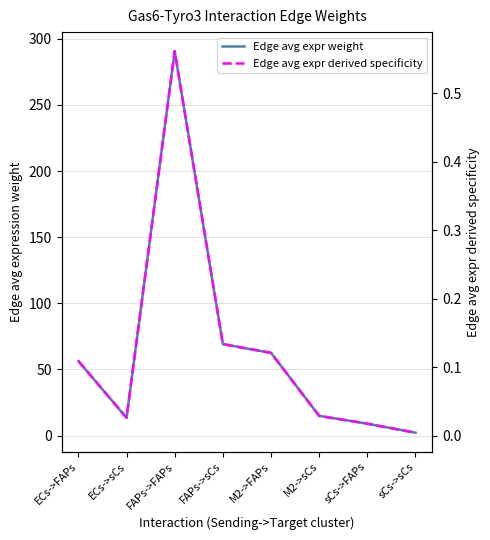

Rank the categories by Edge avg expr derived specificity value from highest to lowest.

FAPs->FAPs, FAPs->sCs, M2->FAPs, ECs->FAPs, M2->sCs, ECs->sCs, sCs->FAPs, sCs->sCs